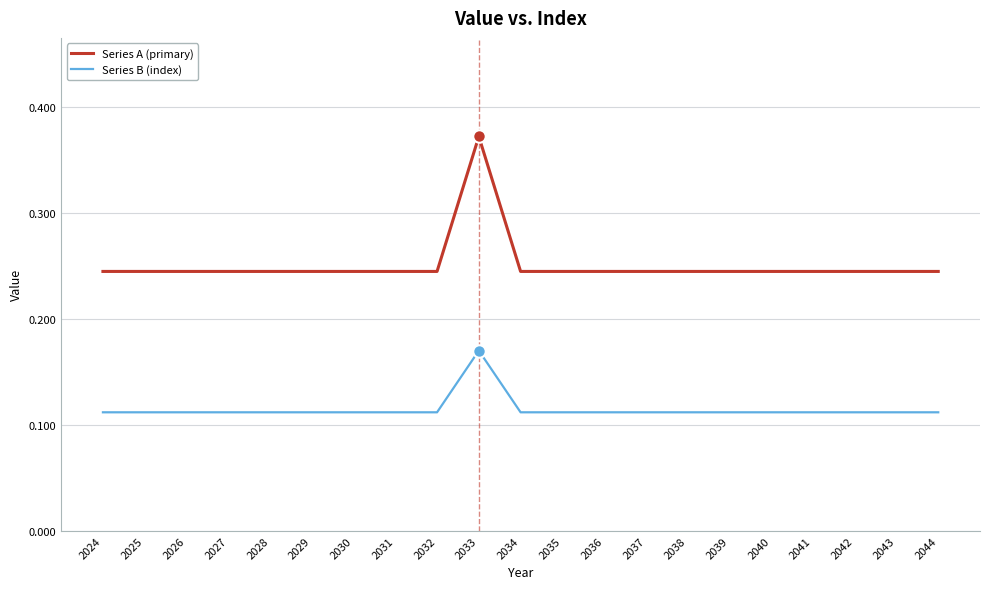

Which series has the widest spread of values?

Series A (primary)